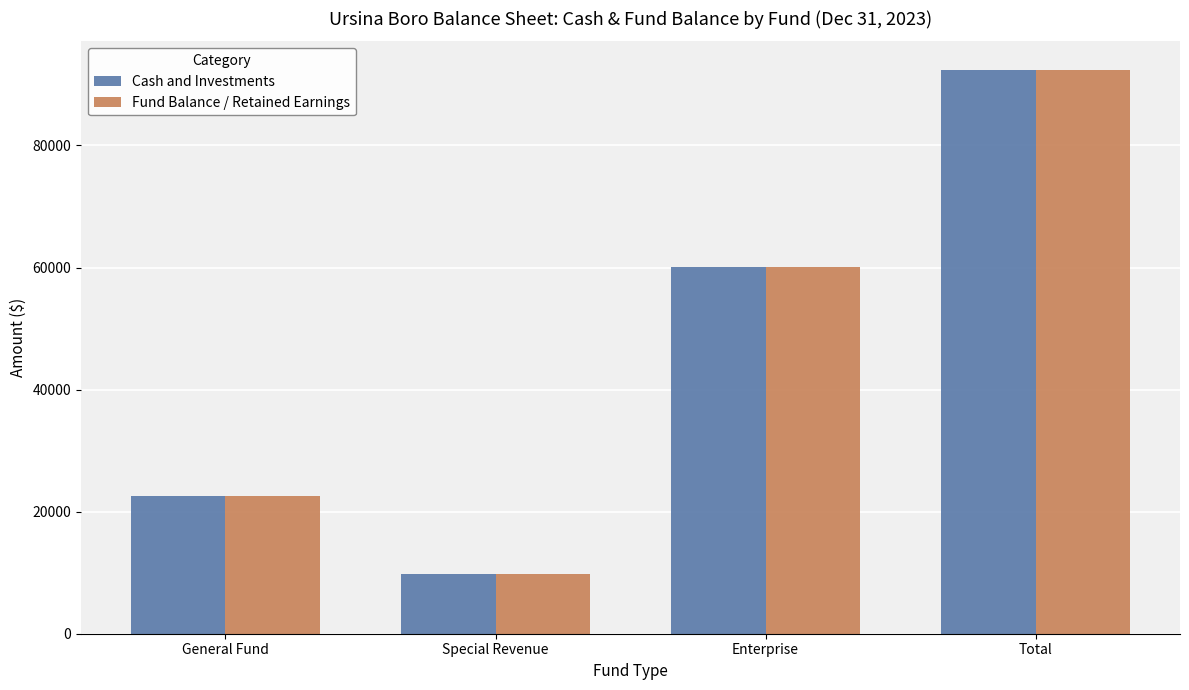

Is it true that Fund Balance / Retained Earnings equals 34583 at Enterprise?

False